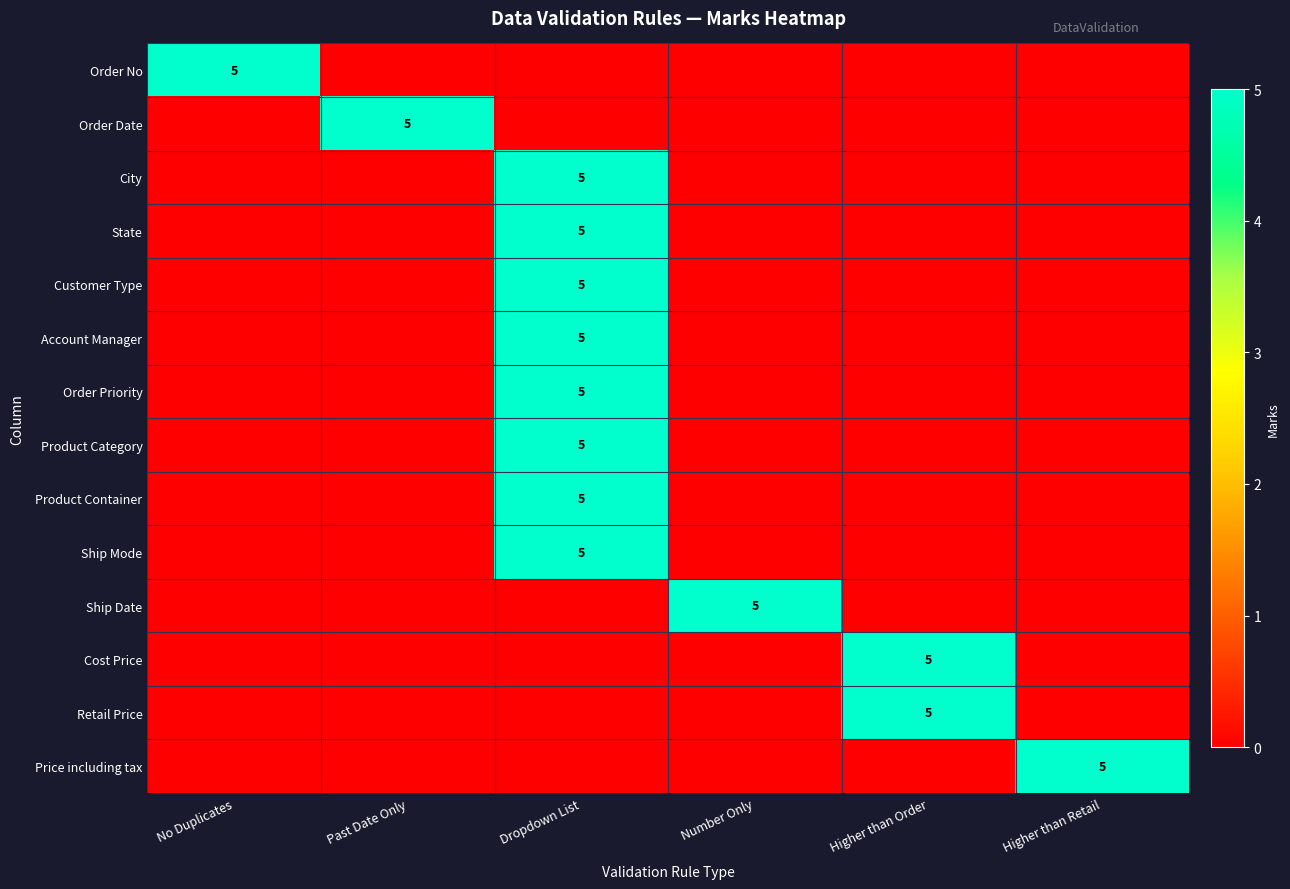

The Product Container series shows 9 at Dropdown List. True or false?

False